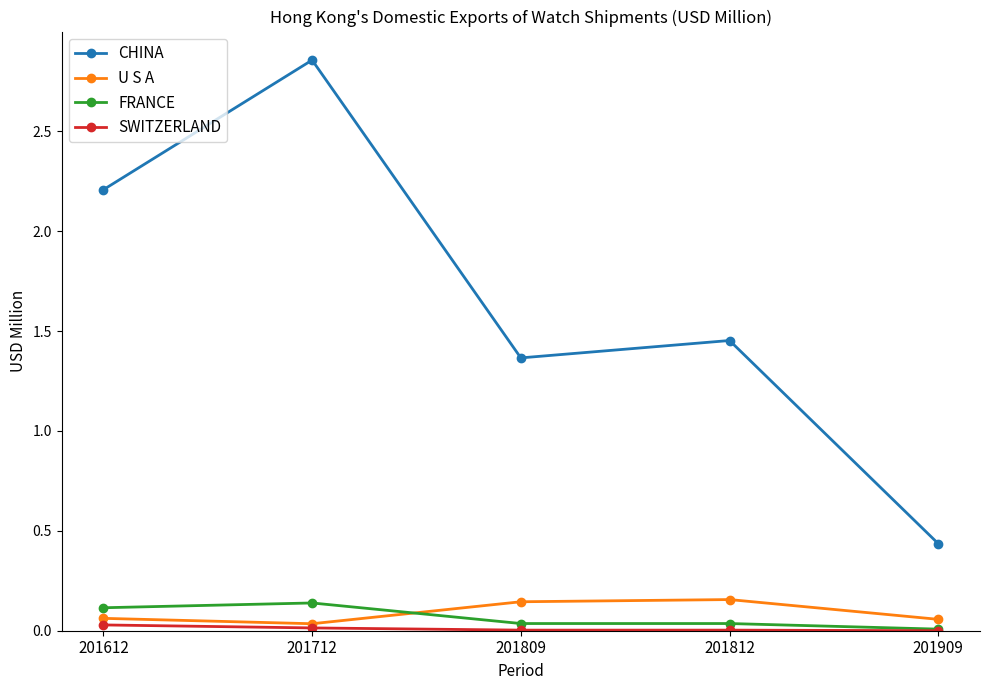

At which label does CHINA reach its peak?

201712